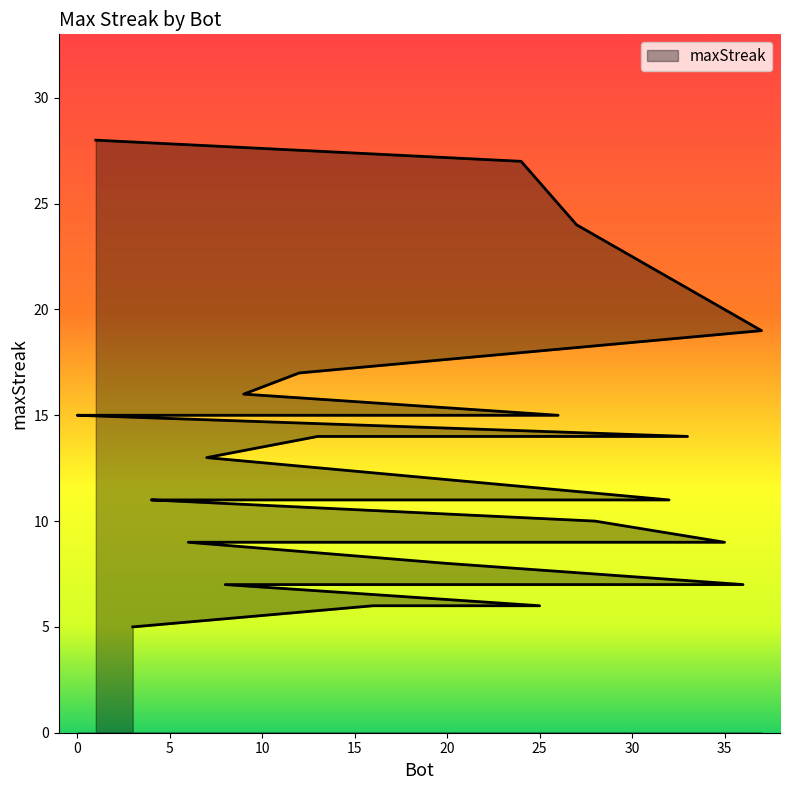

Between 8 and 37, which is larger?

37